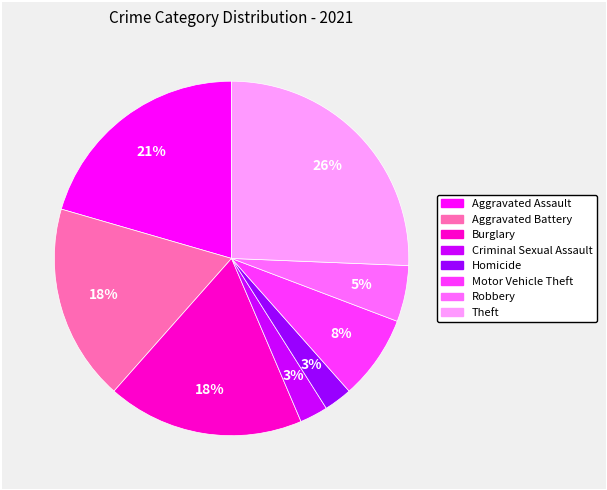

To the nearest percent, what is the difference between the largest and smallest slice percentages?

23%